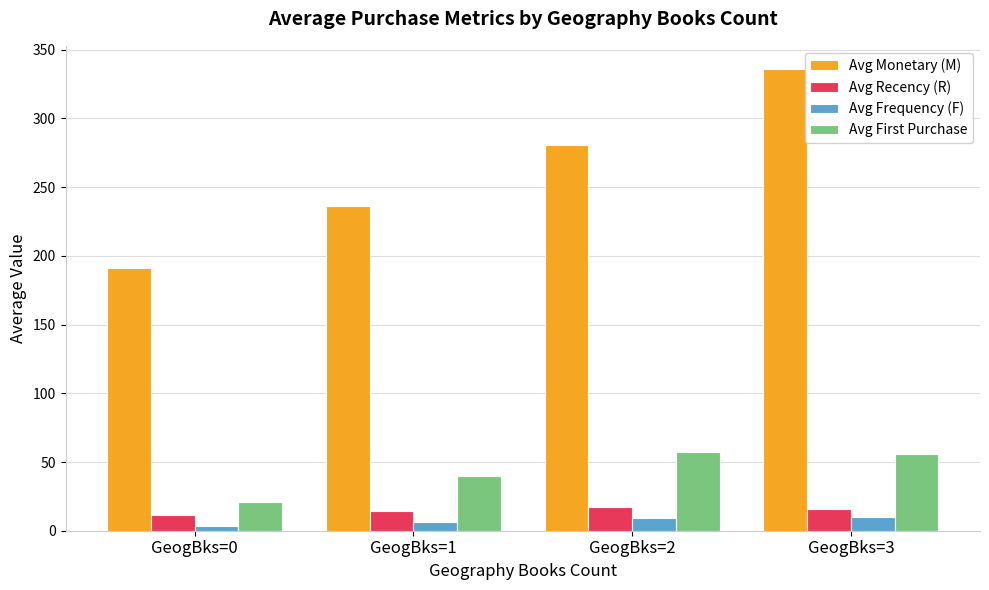

What is the difference between the maximum and minimum values in the Avg Monetary (M) series?

144.6